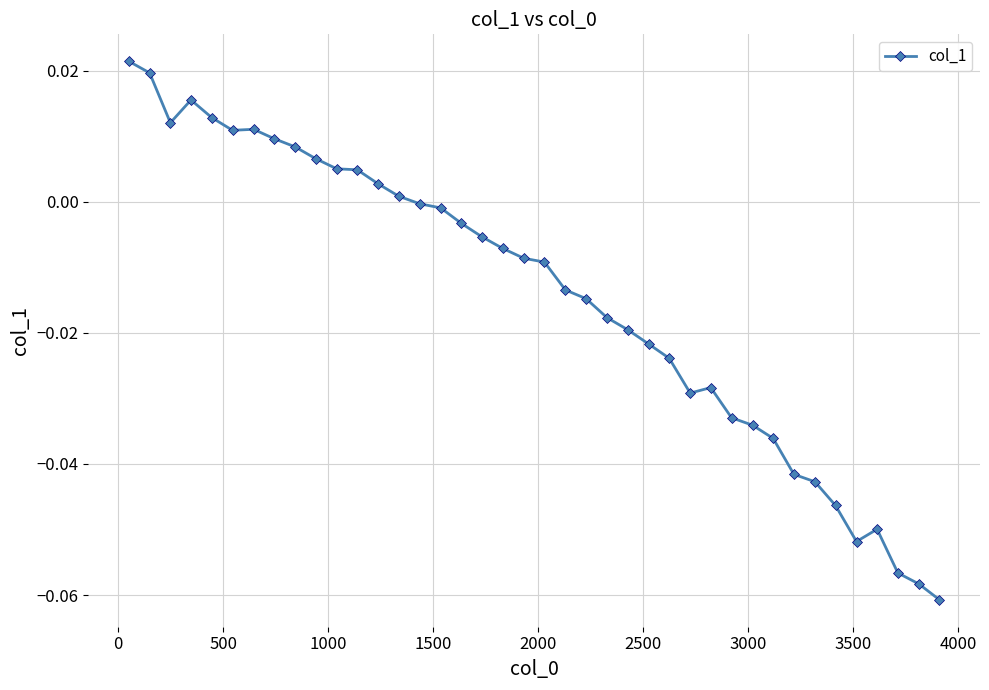

What is the sum of all values?

-0.6